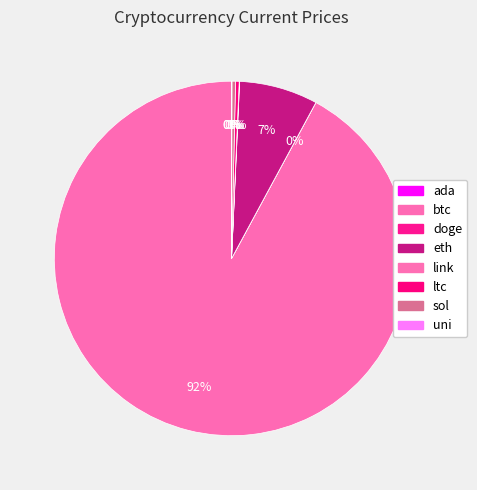

To the nearest percent, what is the difference between the largest and smallest slice percentages?

92%